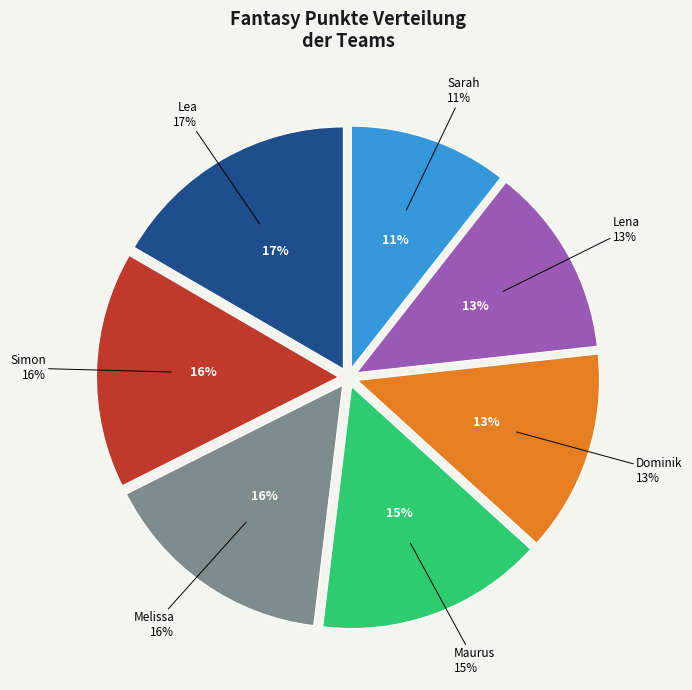

To the nearest percent, what portion does Lea represent?

17%